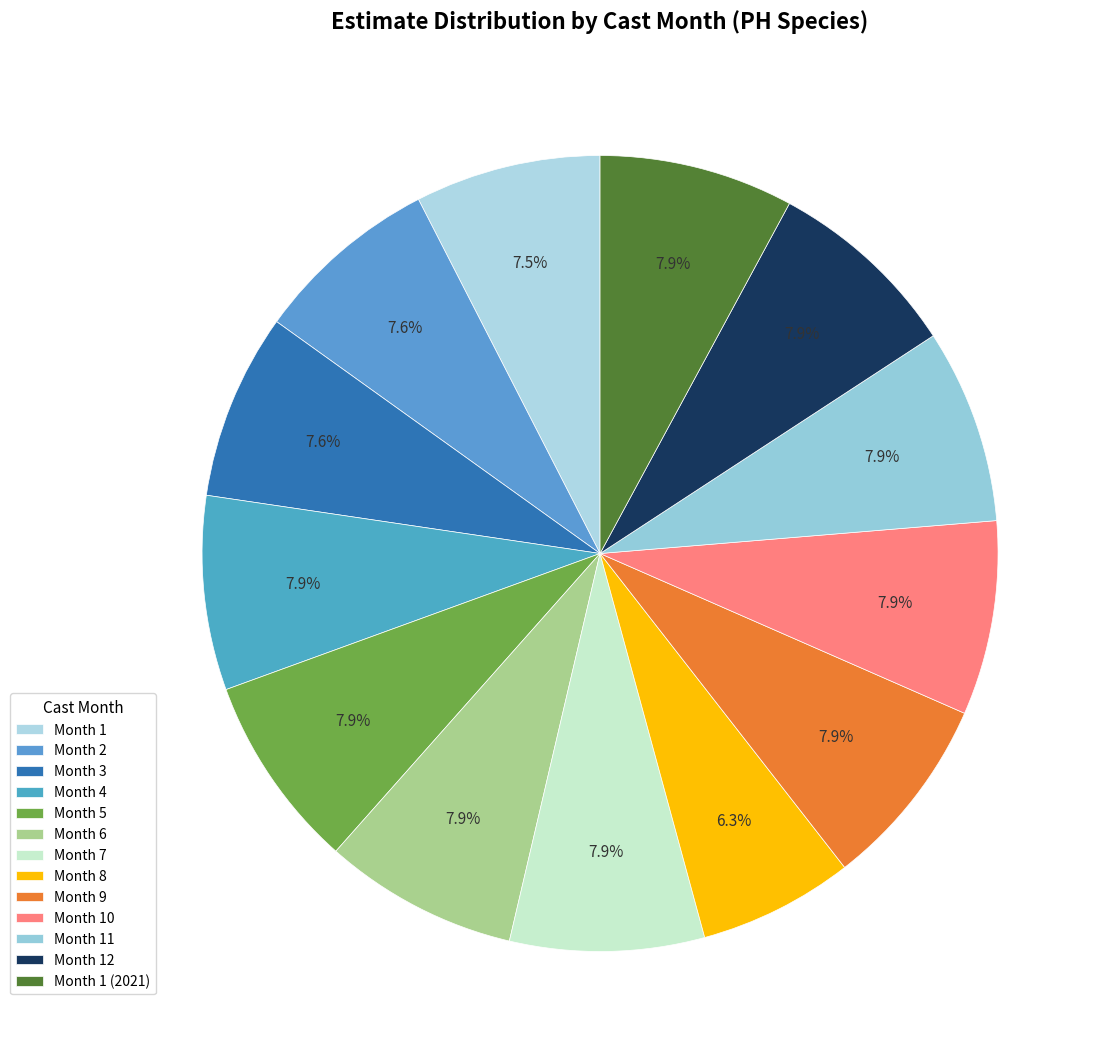

What is the smallest slice in the pie chart?

Month 8